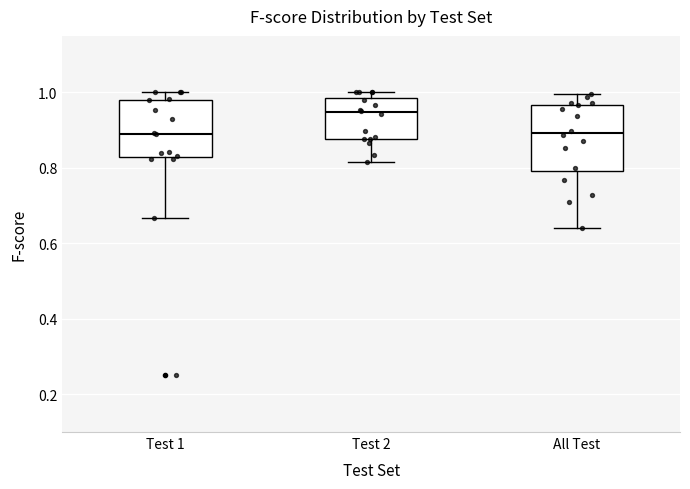

Reading left to right, transcribe this box plot: for each box, give where its median line is, the range the box spans, and where its two whiskers end, as read against the y-axis. The values are not printed on the chart, so give them approximately, as read against the axis.

Test 1: median 0.90, box 0.82 to 0.98, whiskers 0.66 to 1.00
Test 2: median 0.94, box 0.88 to 0.98, whiskers 0.82 to 1.00
All Test: median 0.90, box 0.80 to 0.96, whiskers 0.64 to 1.00